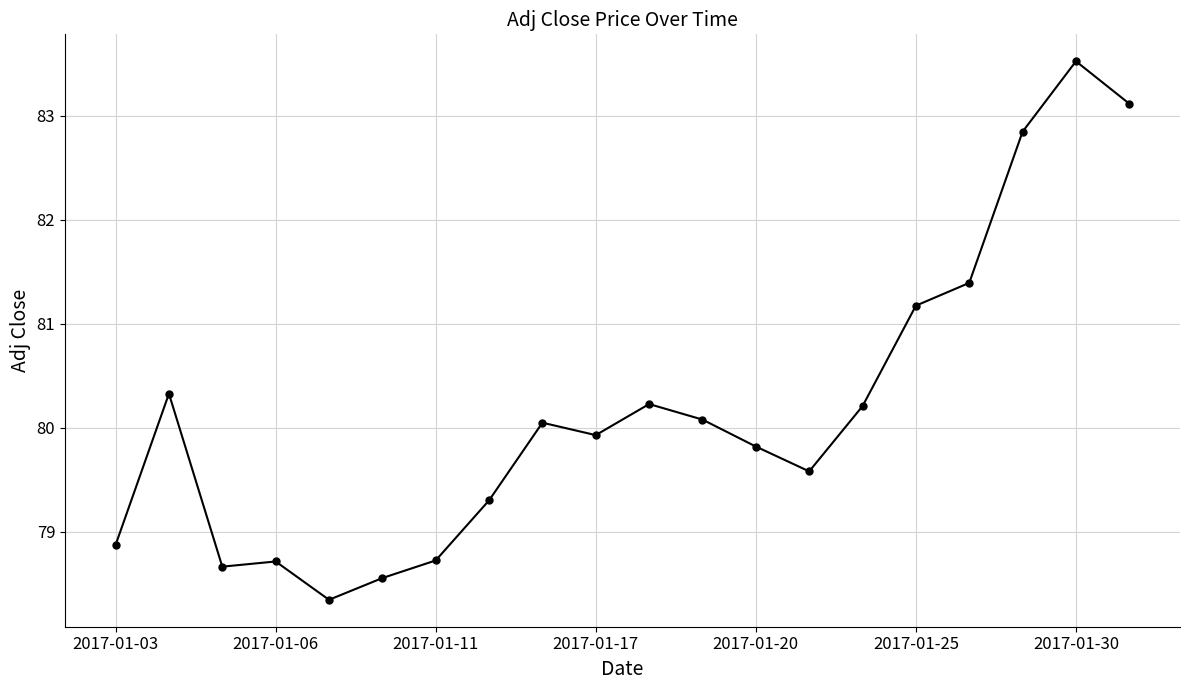

What is the value of the 17th point from the left?

81.4